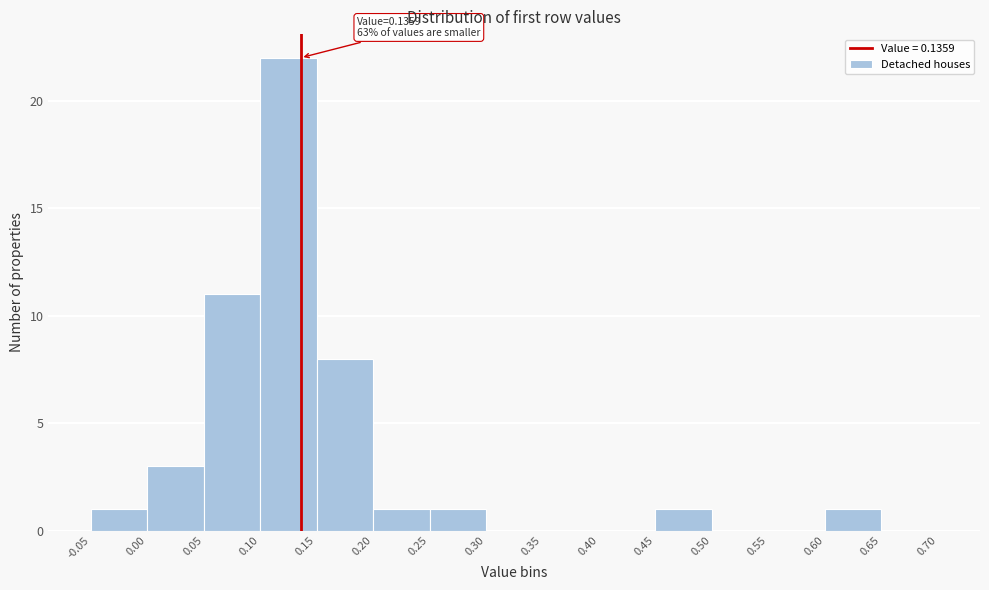

Over which range of the x-axis is the bar tallest?

0.10 to 0.15